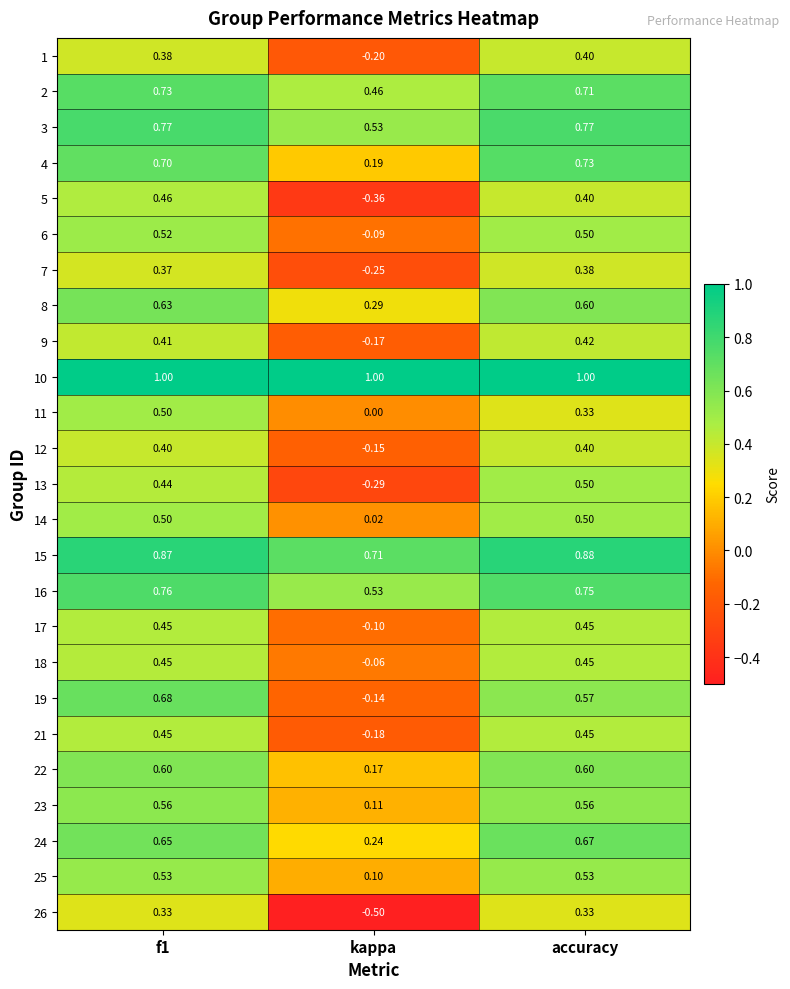

Which category has the lowest value in the 13 series?

kappa